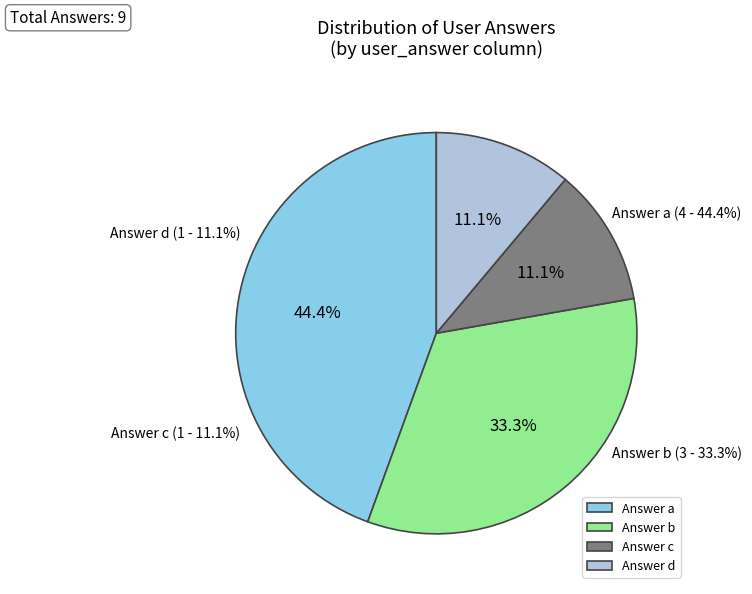

Count the number of slices in the pie.

4